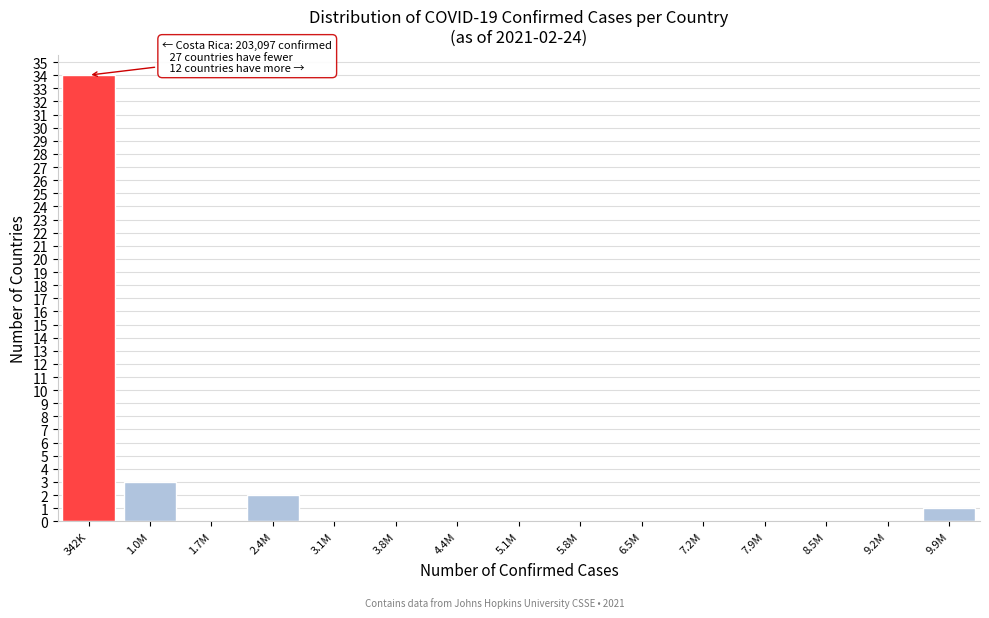

Reading right to left, extract all data points from this chart.

9.9M=1	9.2M=0	8.5M=0	7.9M=0	7.2M=0	6.5M=0	5.8M=0	5.1M=0	4.4M=0	3.8M=0	3.1M=0	2.4M=2	1.7M=0	1.0M=3	342K=34